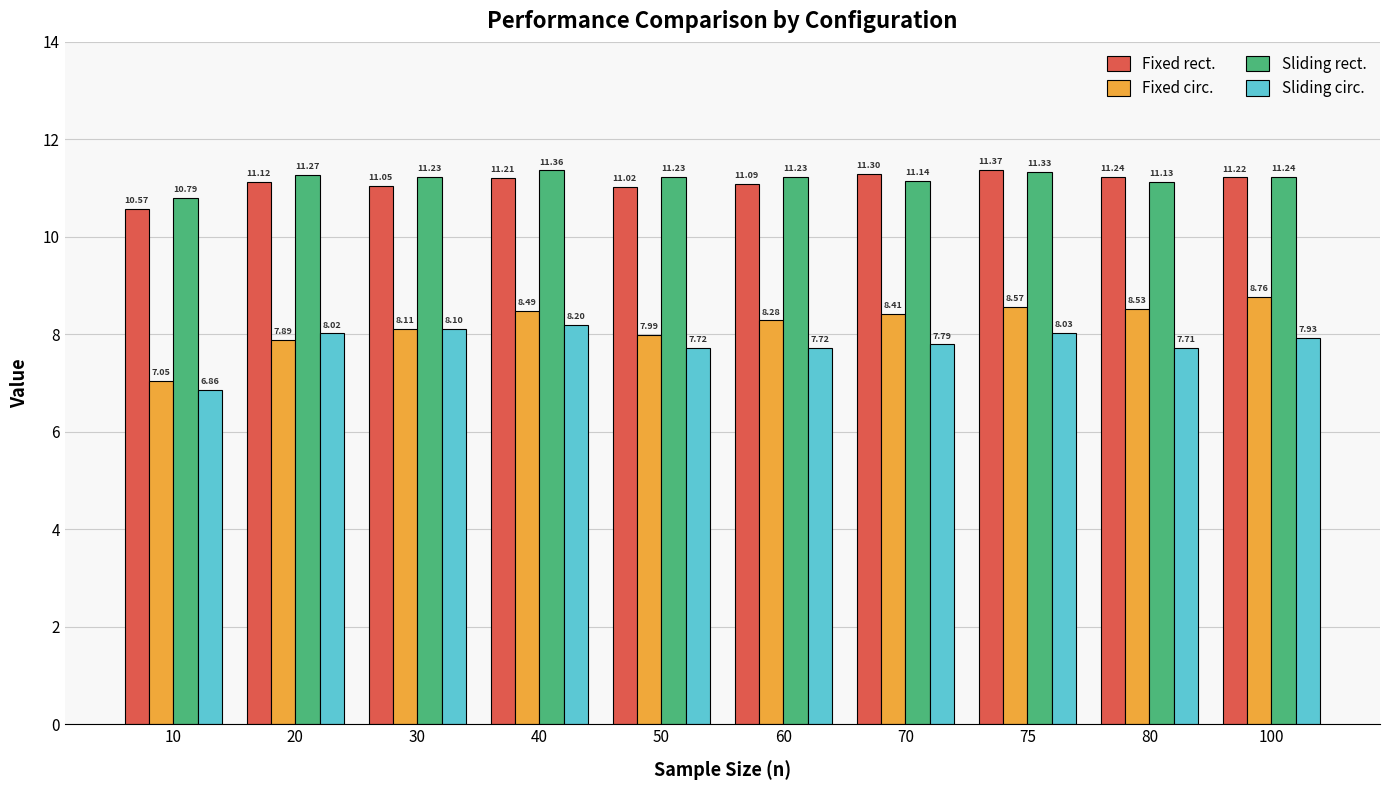

Which category has the lowest value in the Fixed rect. series?

10